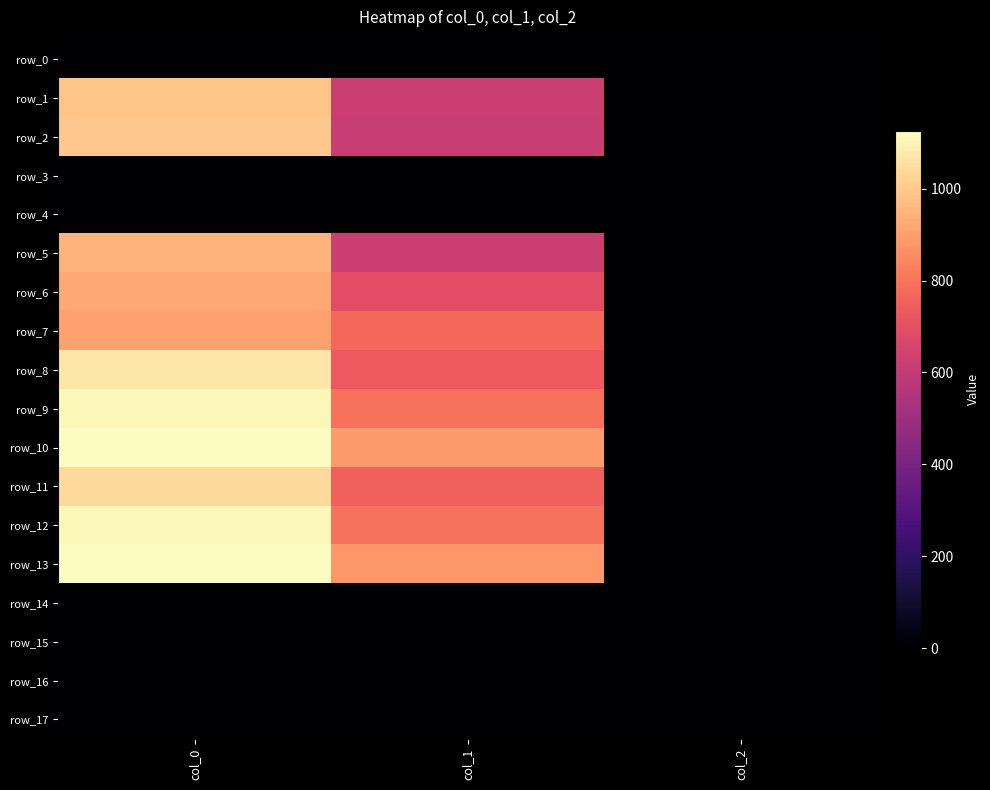

Rank the series by their maximum value, from lowest to highest.

row_0, row_3, row_4, row_14, row_15, row_16, row_17, row_7, row_6, row_5, row_1, row_2, row_11, row_8, row_9, row_12, row_10, row_13